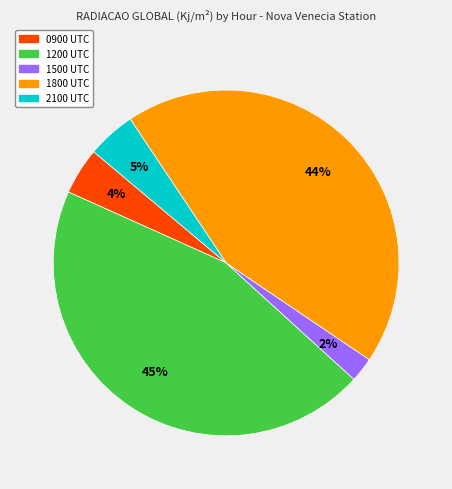

Is there any slice that represents more than half of the pie?

No